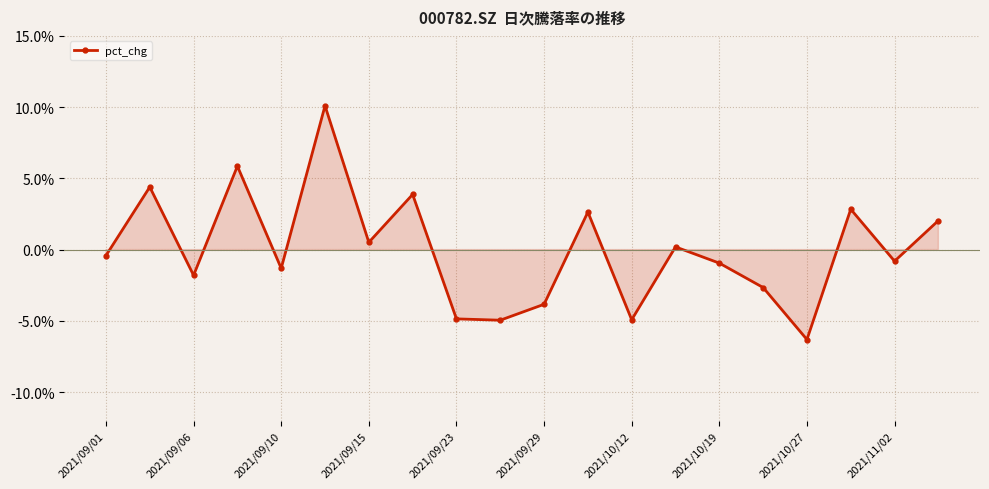

What is the smallest value displayed?

-6.3